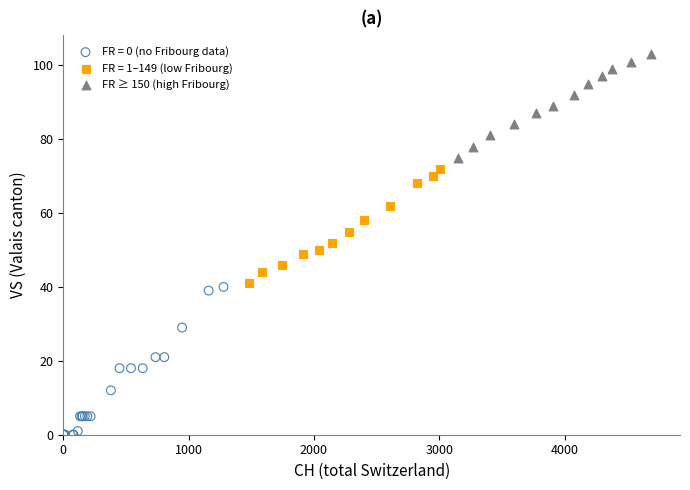

Which series has the widest spread of Y values?

FR = 0 (no Fribourg data)